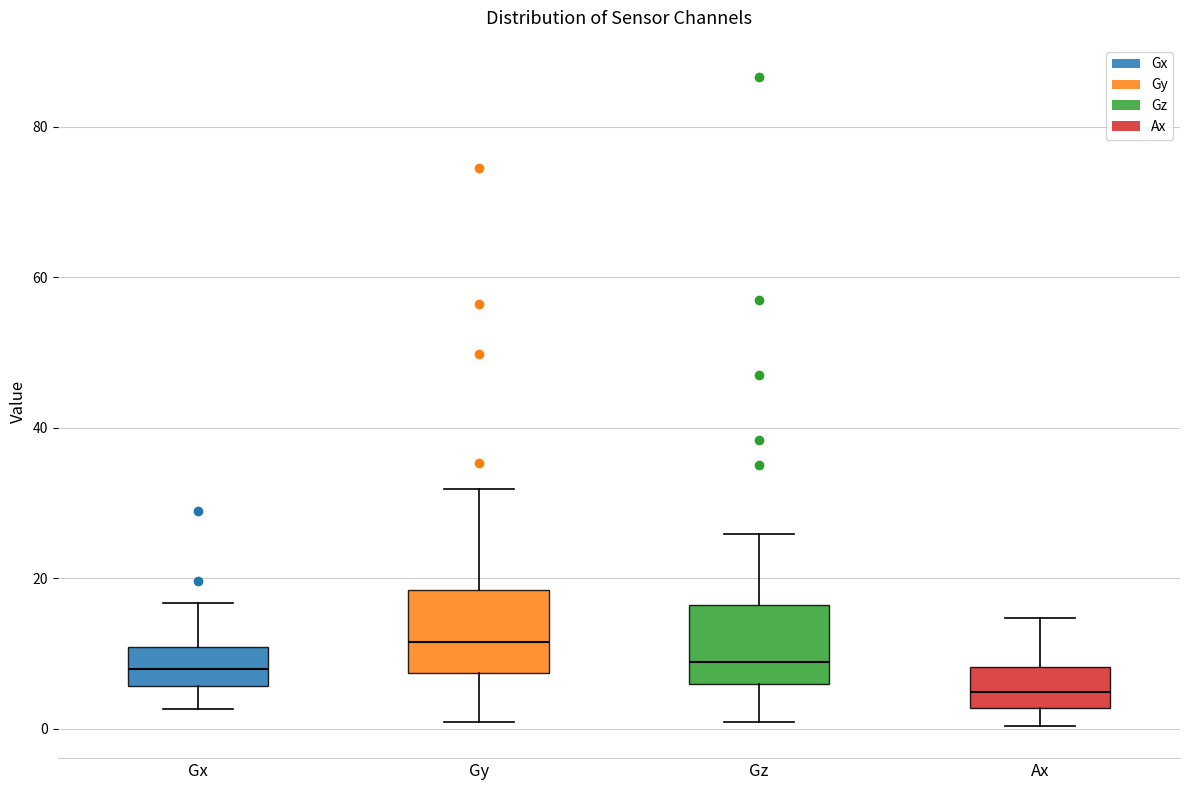

Reading left to right, transcribe this box plot: for each box, give where its median line is, the range the box spans, and where its two whiskers end, as read against the y-axis. The values are not printed on the chart, so give them approximately, as read against the axis.

Gx: median 8, box 6 to 10, whiskers 2 to 16
Gy: median 12, box 8 to 18, whiskers 0 to 32
Gz: median 8, box 6 to 16, whiskers 0 to 26
Ax: median 4, box 2 to 8, whiskers 0 to 14